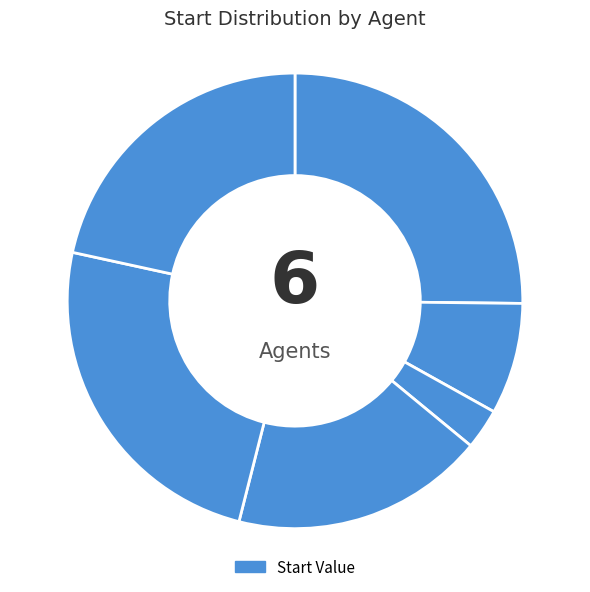

Rank the categories by value from lowest to highest.

Agent 2, Agent 1, Agent 3, Agent 5, Agent 4, Agent 0